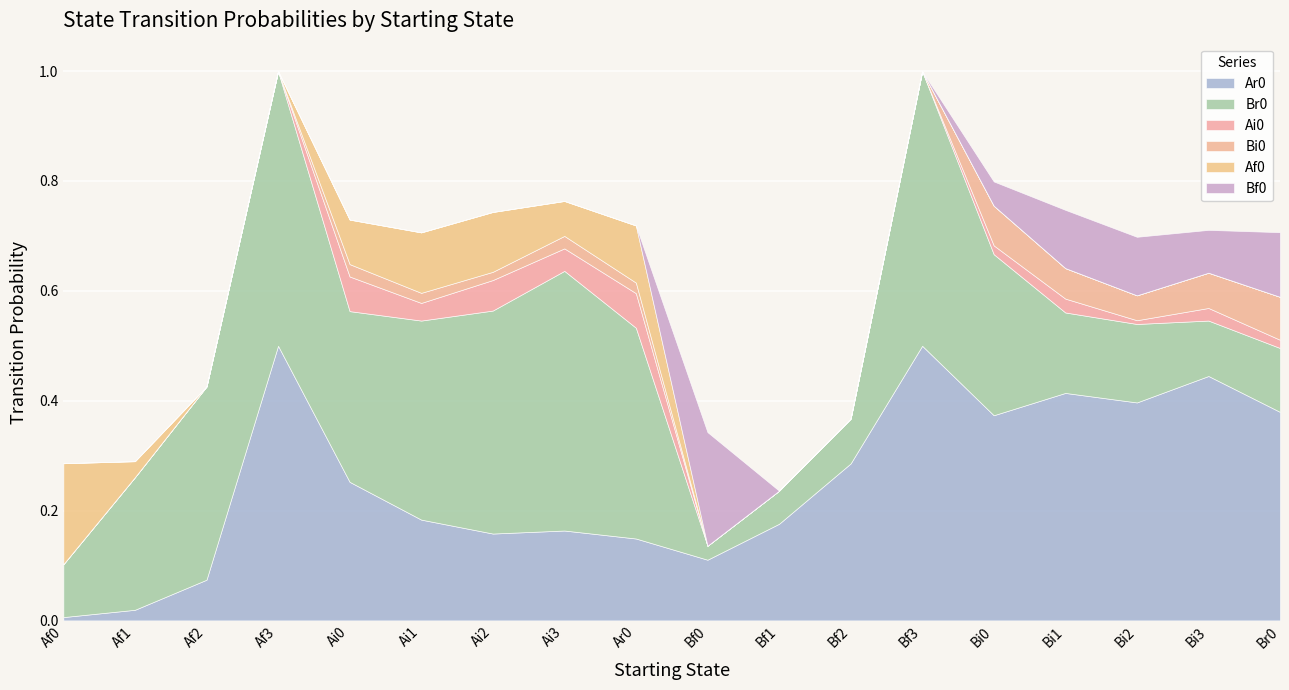

After their last crossing, which series has the higher values: Br0 or Bf0?

Bf0